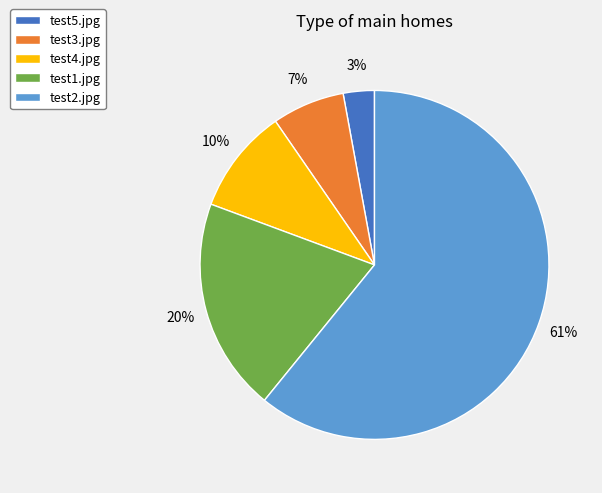

Does test2.jpg account for over 50% of the chart?

Yes